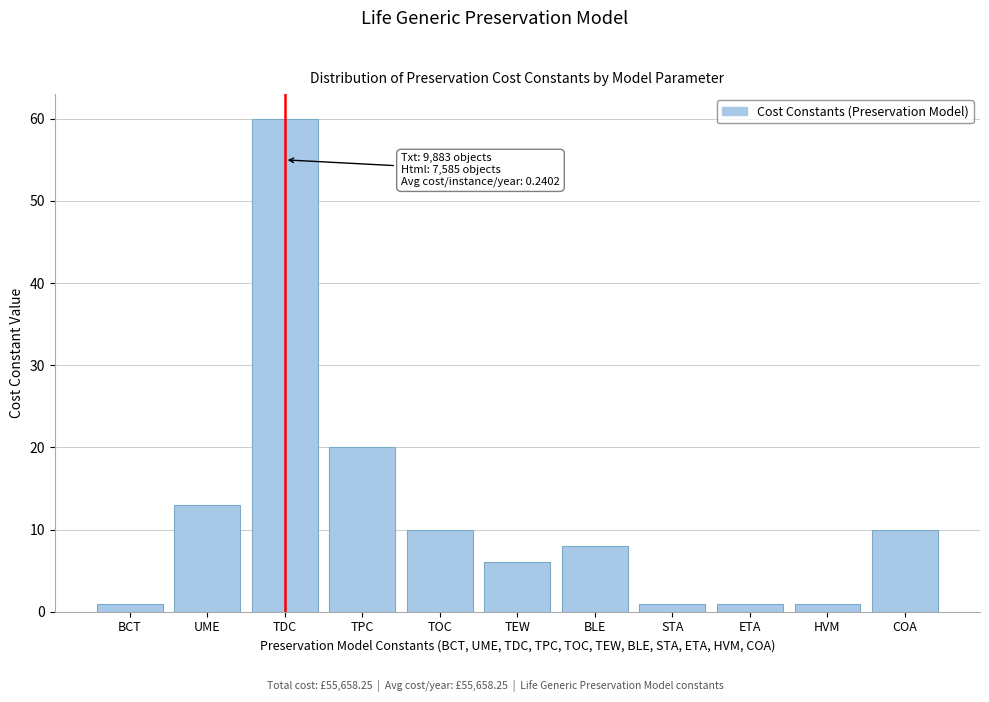

Reading right to left, transcribe all the data shown in this chart.

COA=10	HVM=1	ETA=1	STA=1	BLE=8	TEW=6	TOC=10	TPC=20	TDC=60	UME=13	BCT=1